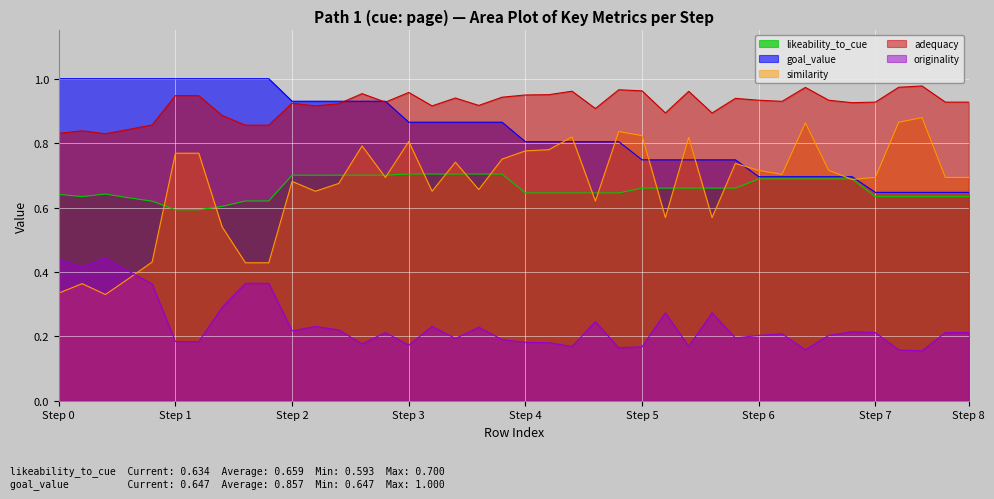

What is the value of the similarity point at the 3rd from the left?

0.3